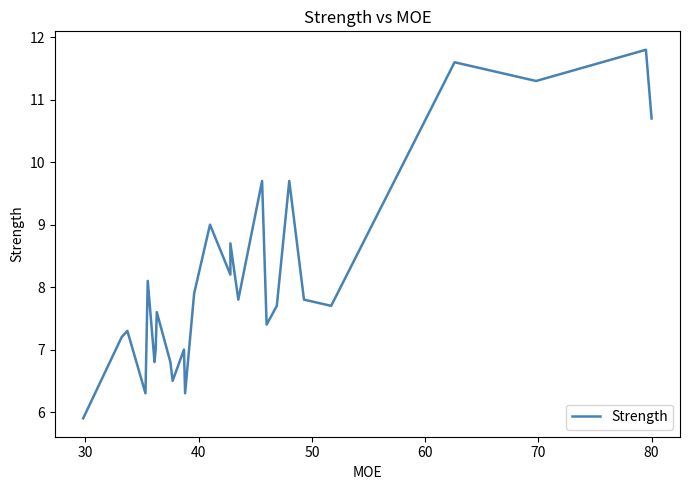

What is the average value?

8.1